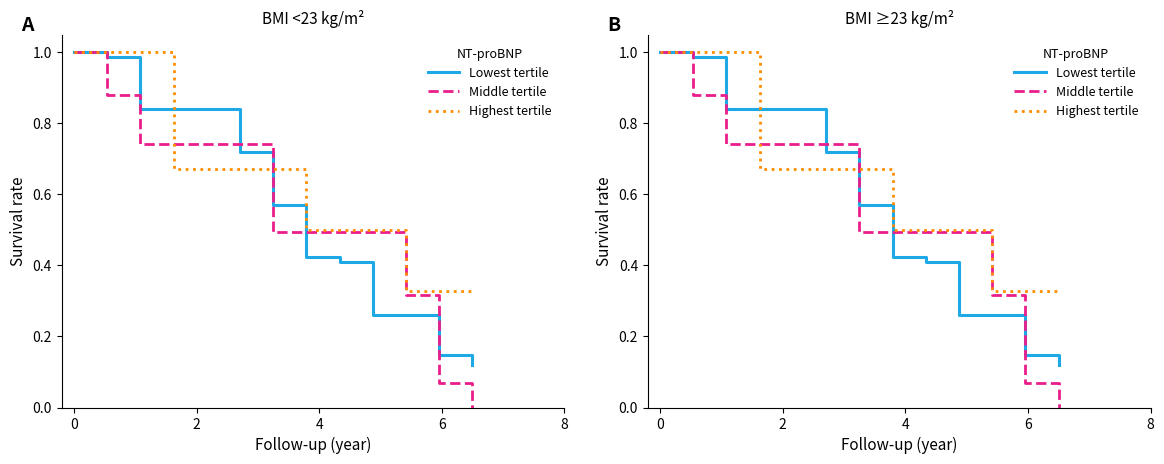

Count the number of data series in this chart.

3